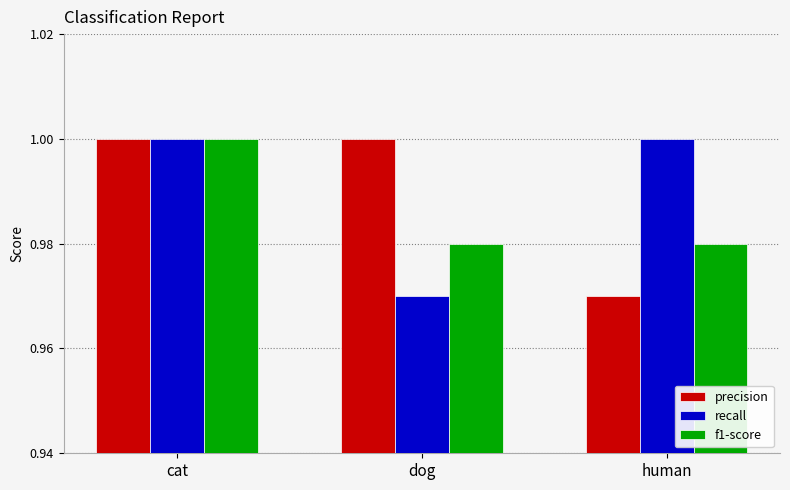

Count the number of data series in this chart.

3